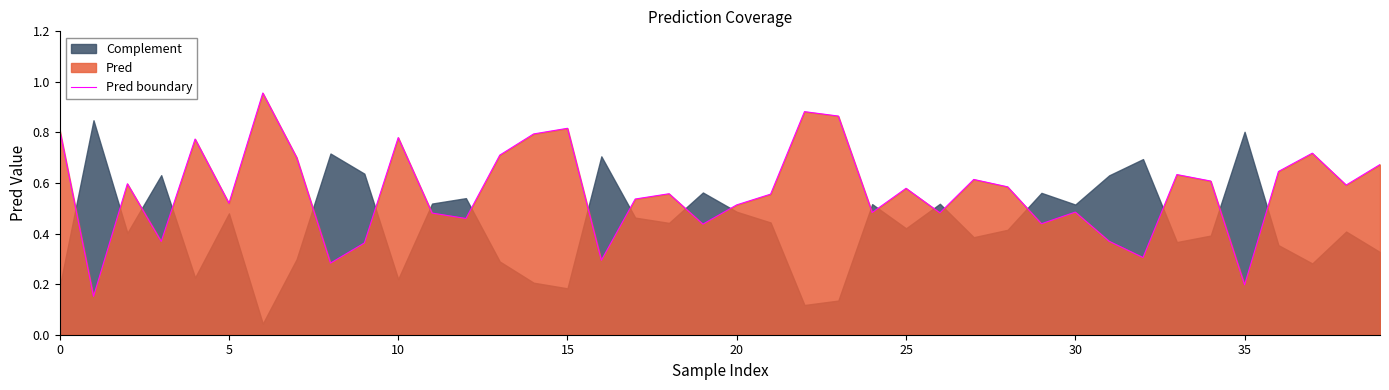

What is the difference between the maximum and minimum values?

0.8